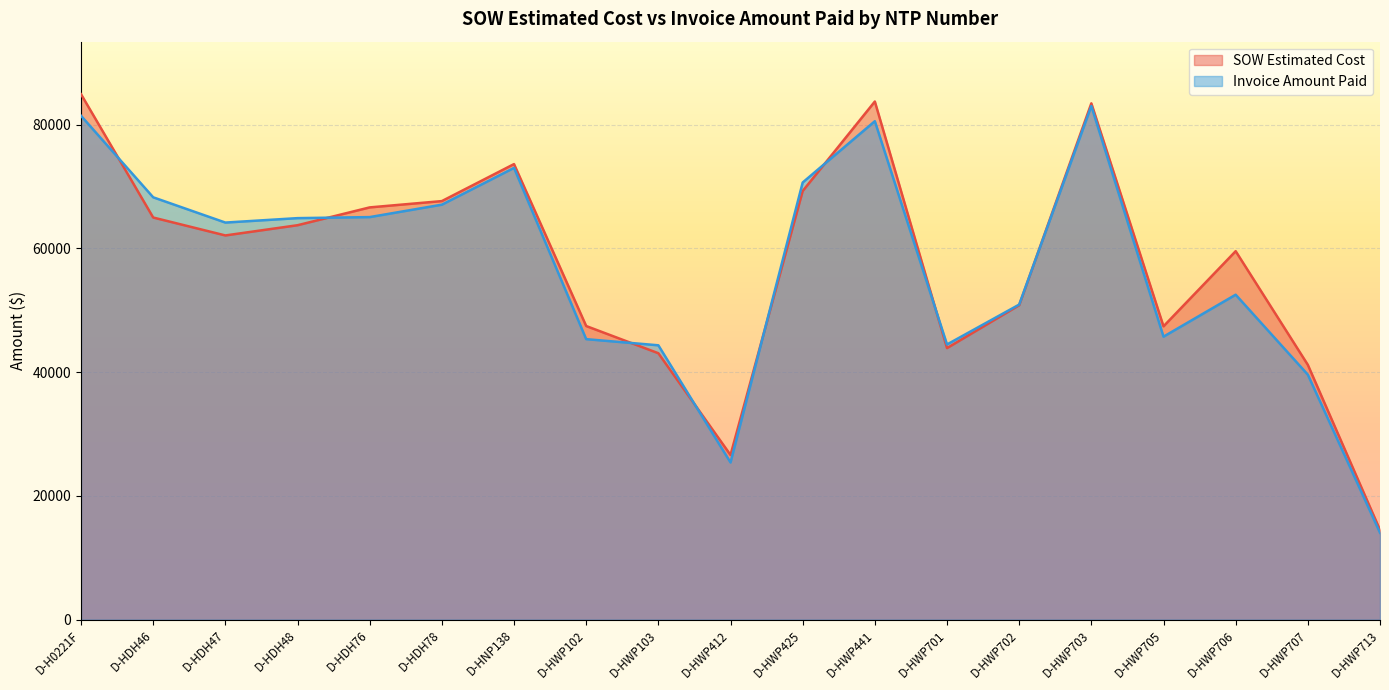

How many values in the Invoice Amount Paid series are below 64186?

9